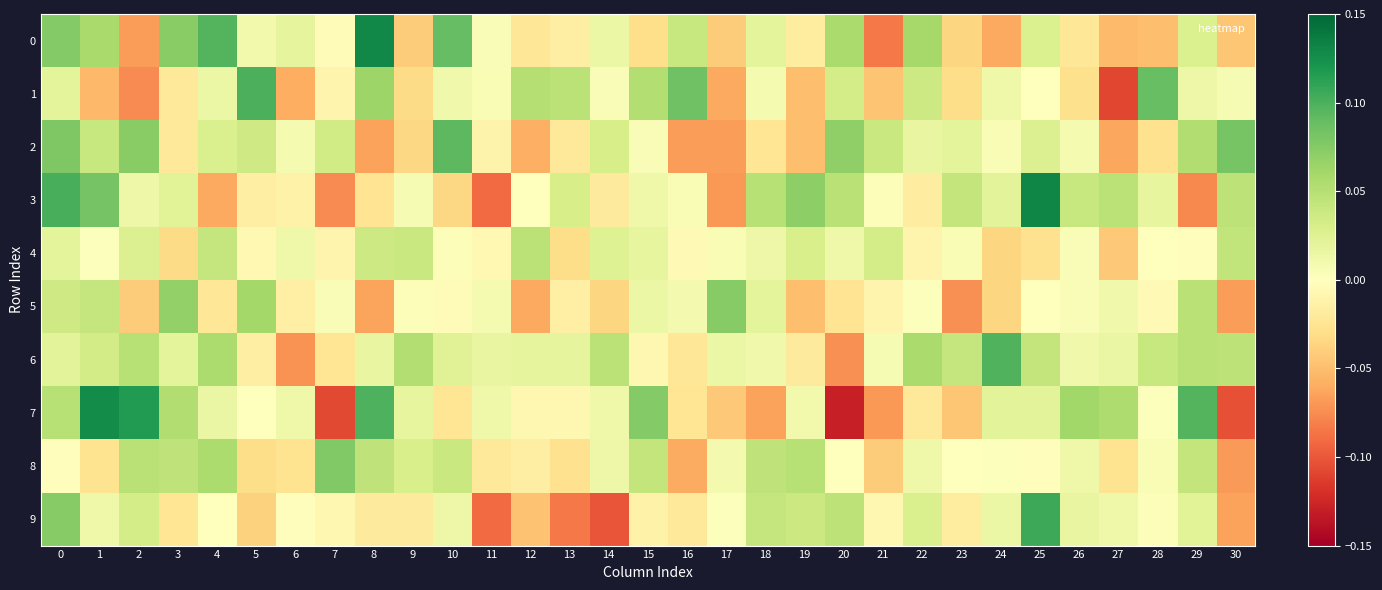

What is the total value across all series at 13?

-0.1